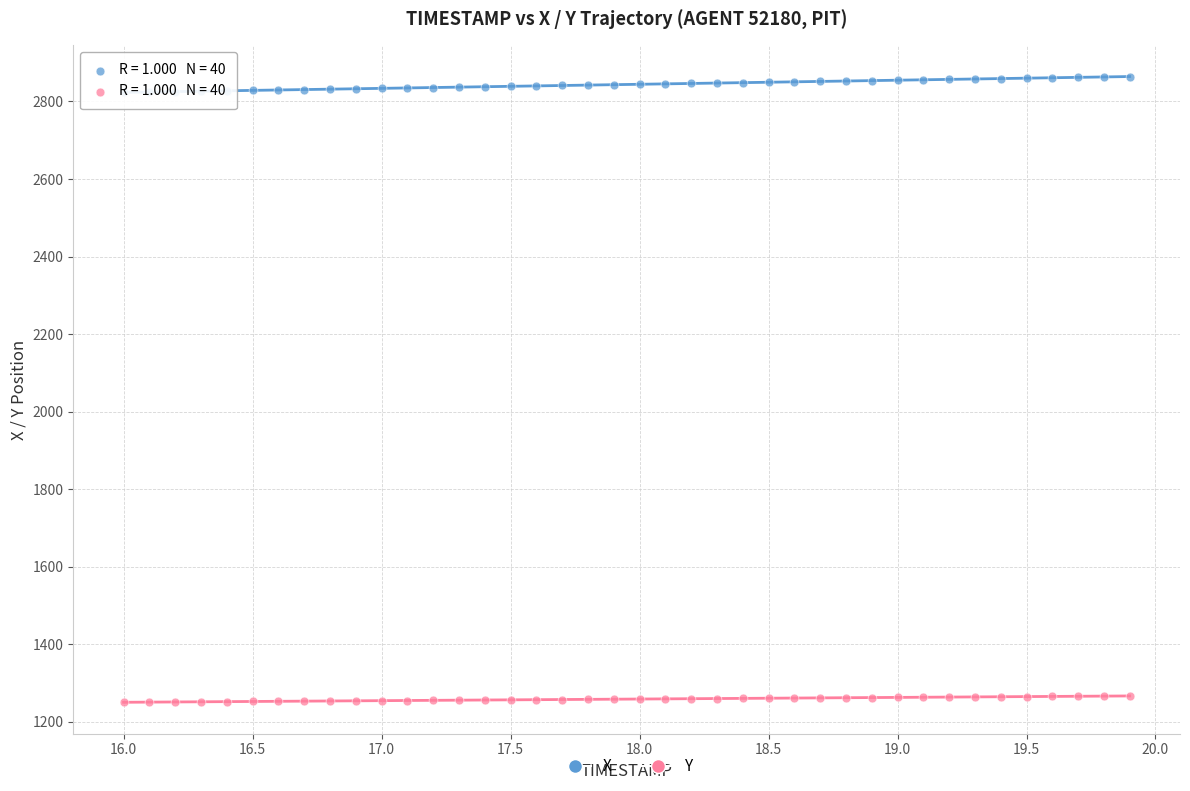

Which series reaches the minimum Y coordinate?

Y